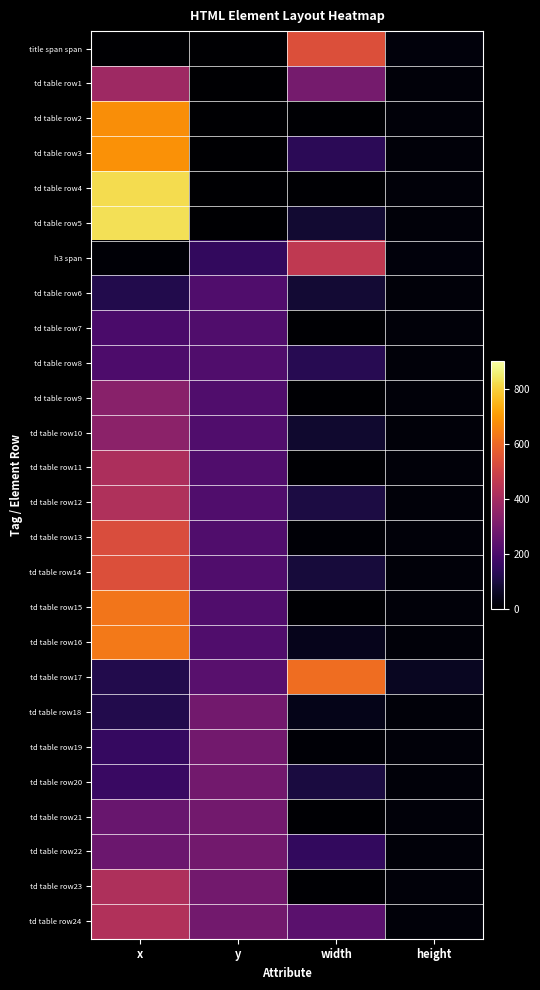

What is the spread (max minus min) of values at x?

827